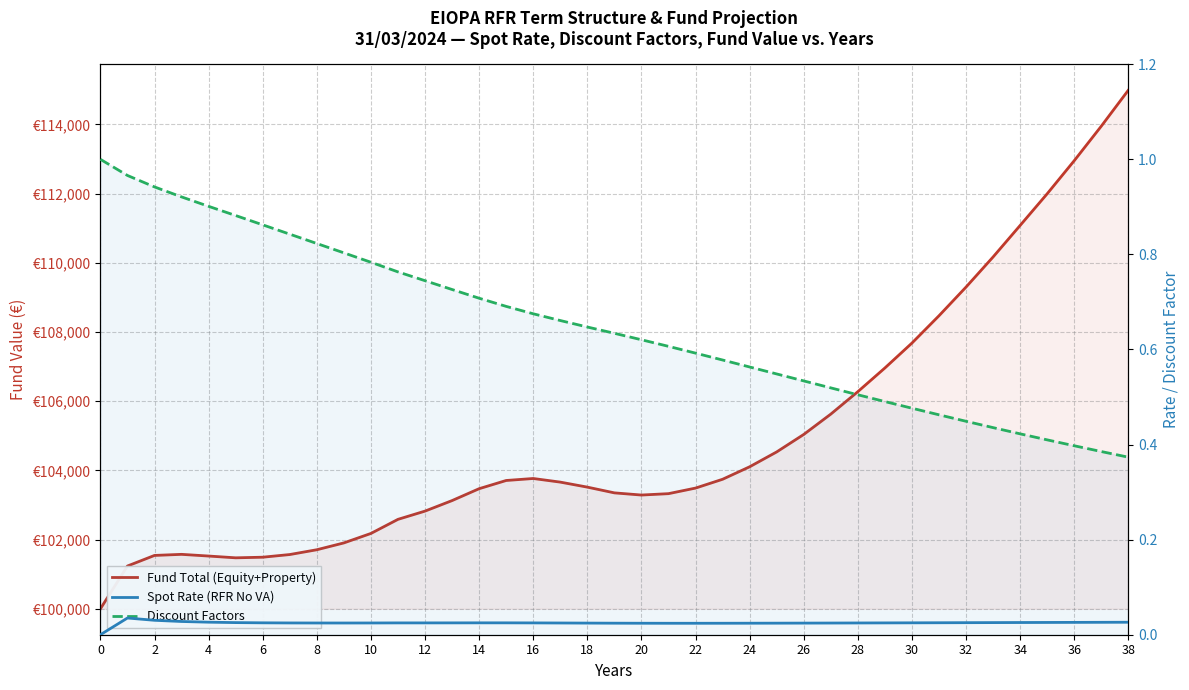

Which series has the widest spread of values?

Fund Total (Equity+Property)